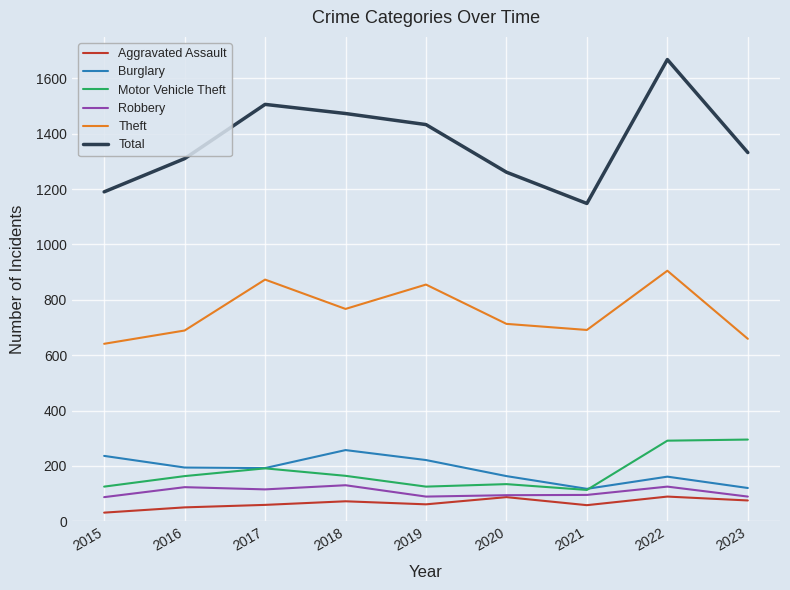

How many categories are shown in the chart?

9